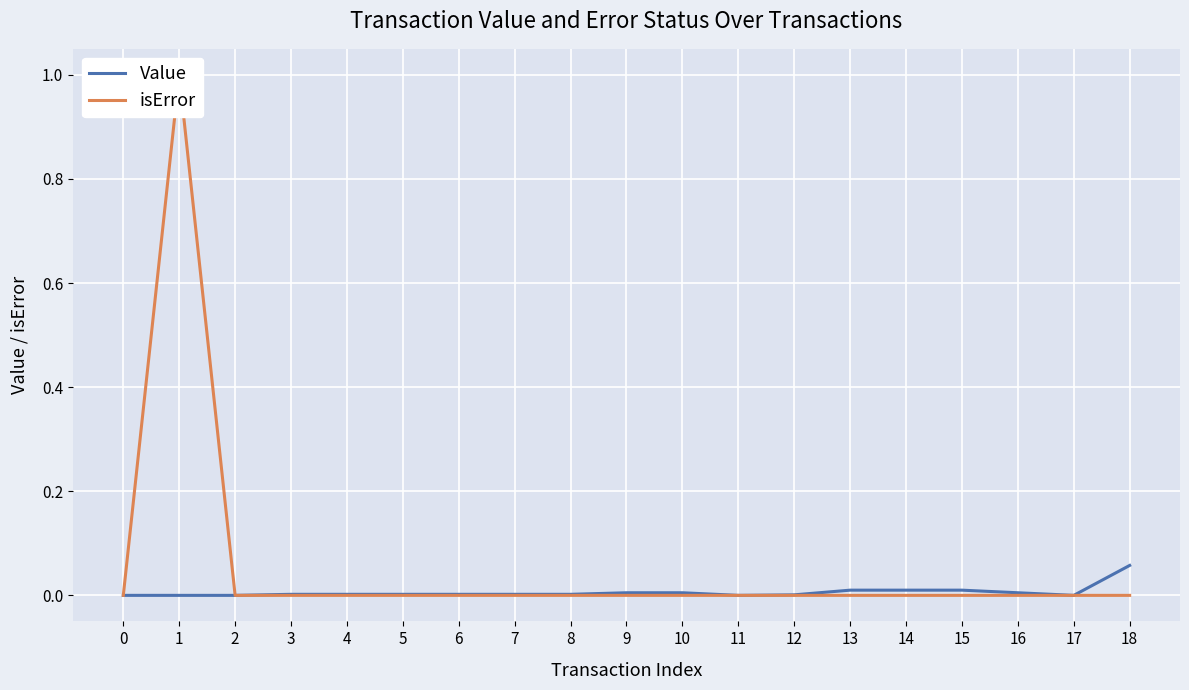

How many interior local peaks does the isError series have?

1